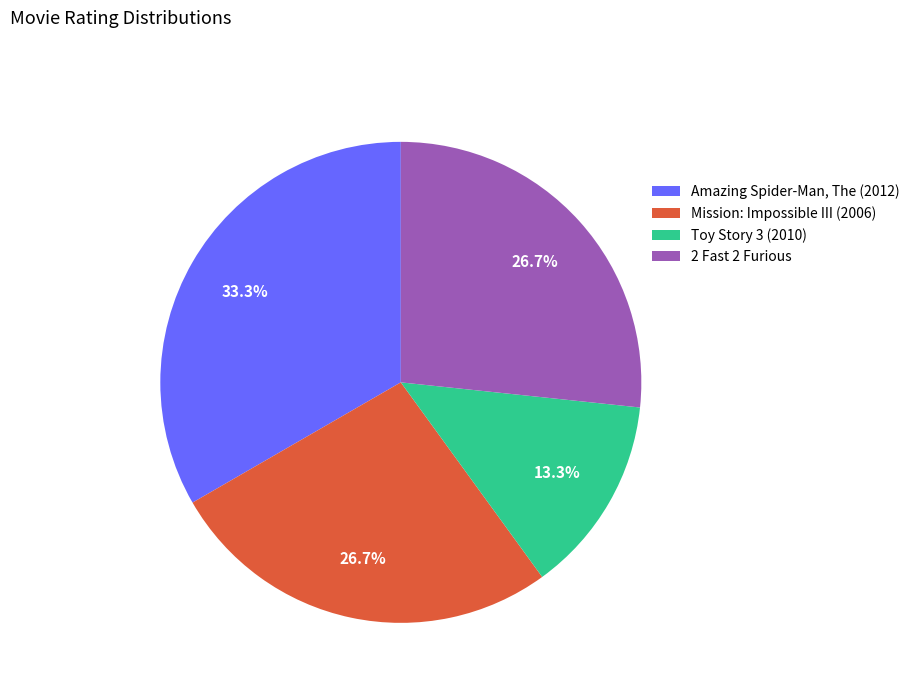

Is the sum of 2 Fast 2 Furious and Toy Story 3 (2010) greater than half?

No